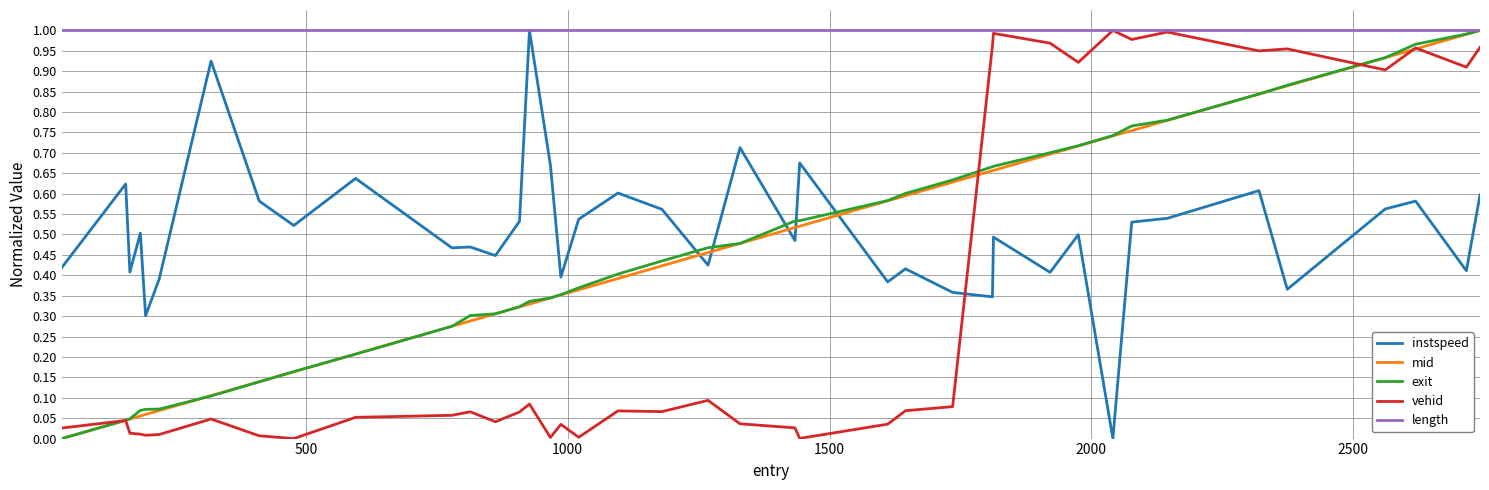

After their last crossing, which series has the higher values: mid or instspeed?

mid